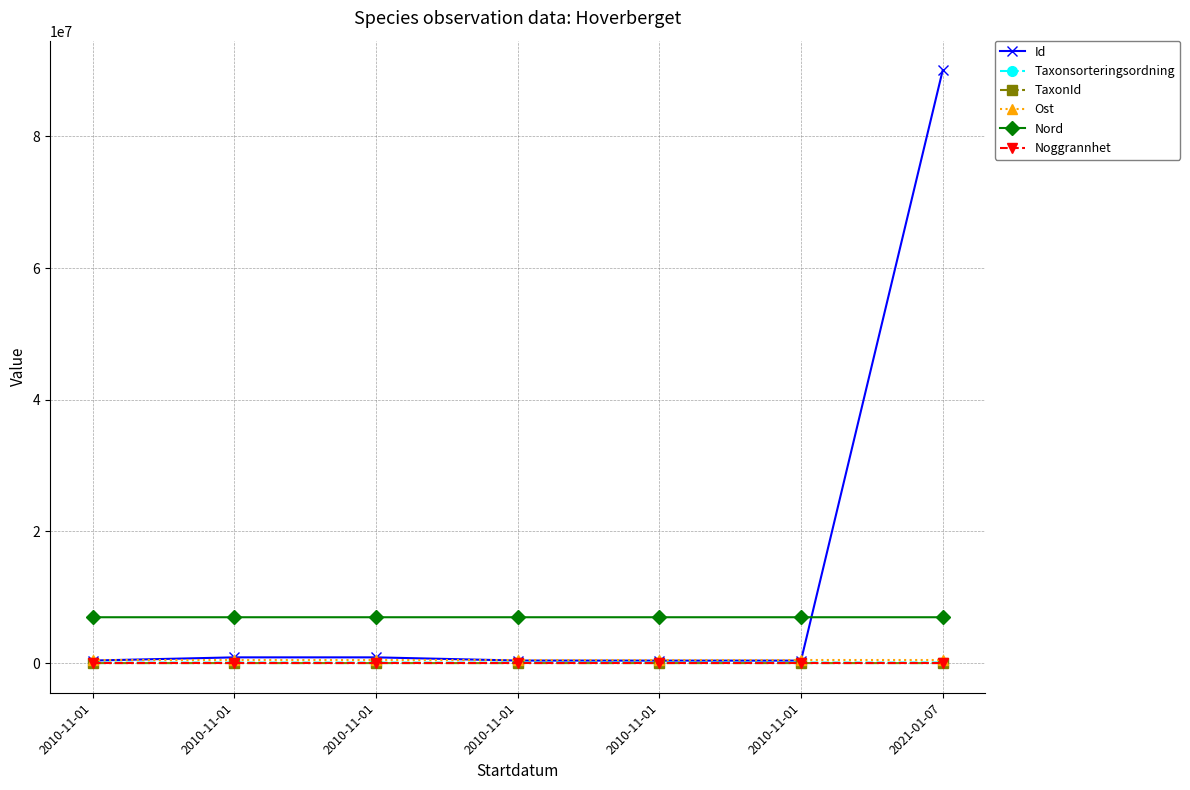

How many lines are shown in the chart?

6